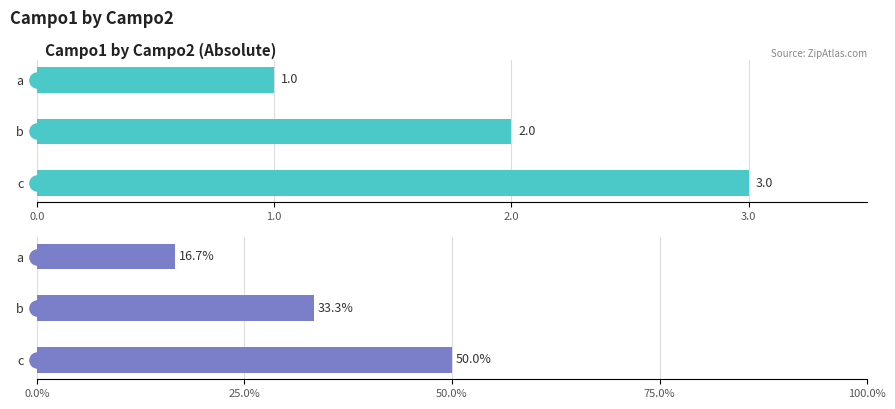

Which series has the largest total across all categories?

campo1 %